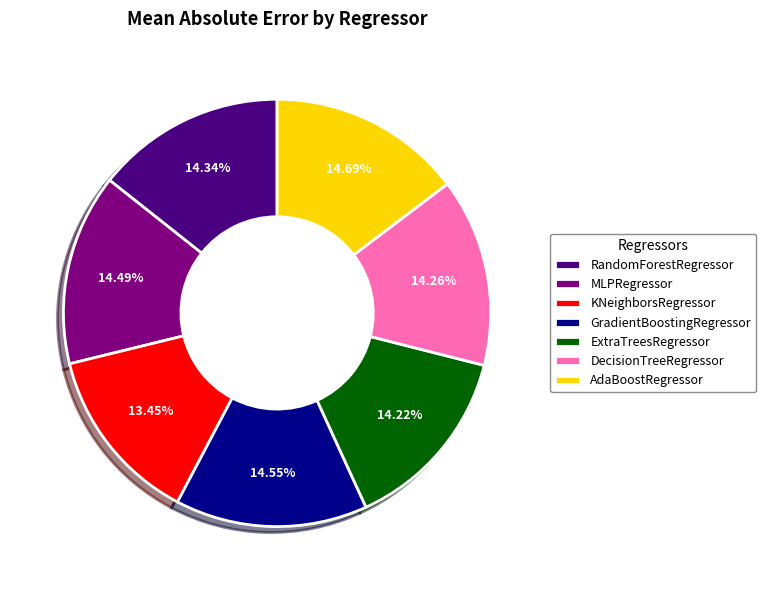

To the nearest percent, what is the average slice percentage?

14%